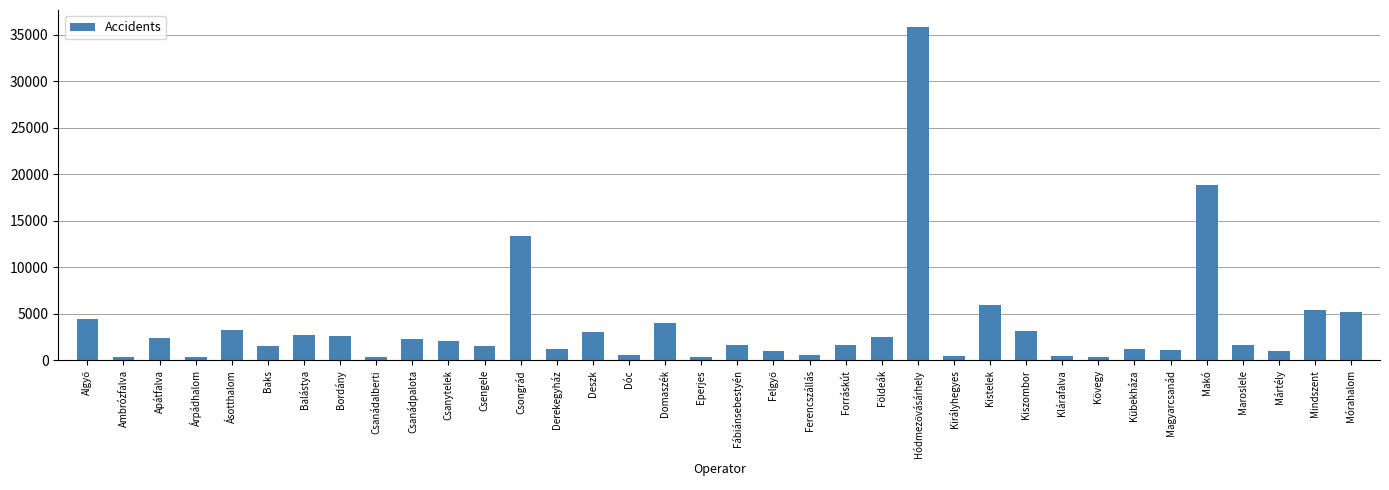

What is the average value?

3747